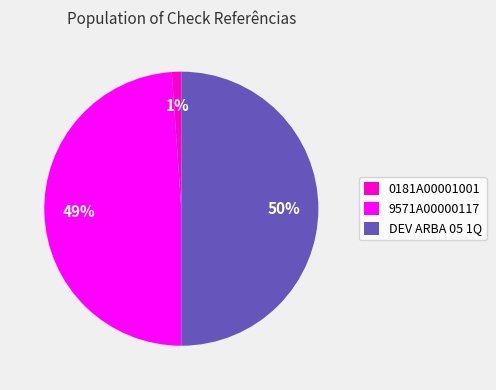

What is the smallest slice in the pie chart?

0181A00001001